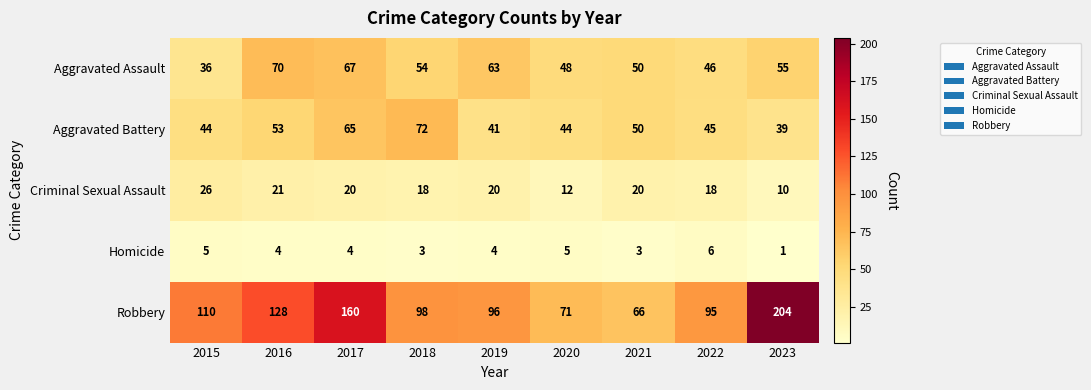

Rank the series by their maximum value, from lowest to highest.

Homicide, Criminal Sexual Assault, Aggravated Assault, Aggravated Battery, Robbery